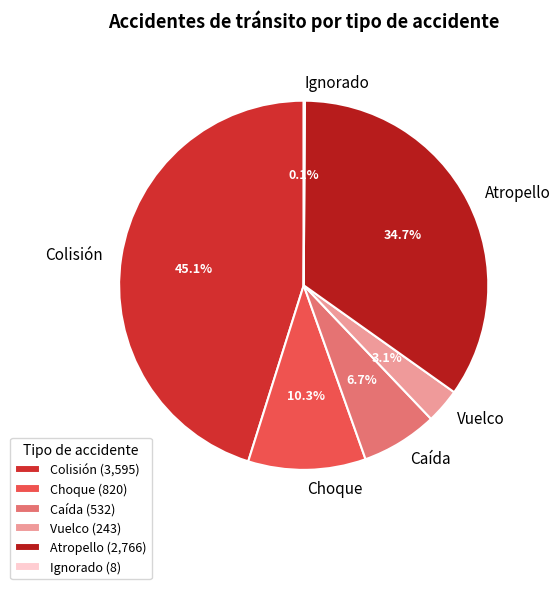

To the nearest percent, what percentage of the pie is Choque?

10%